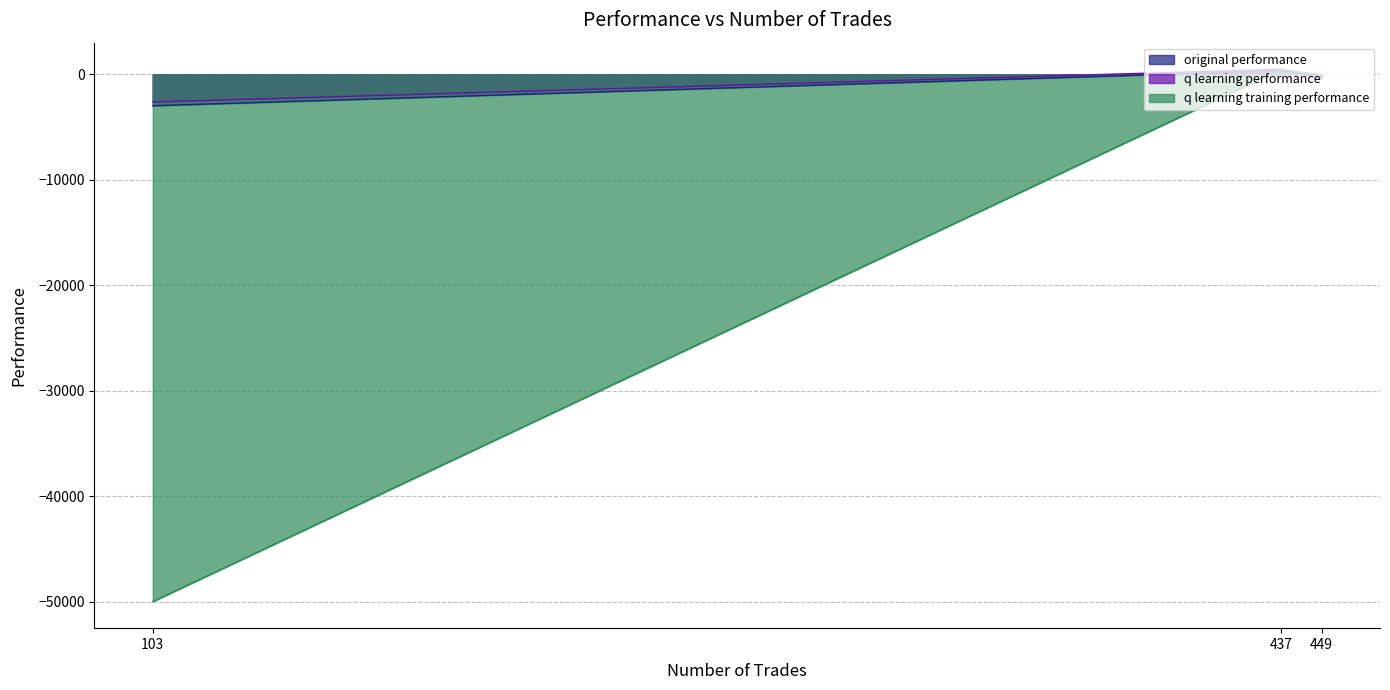

What is the sum of the q learning performance values at 449 and 103?

-2994.0